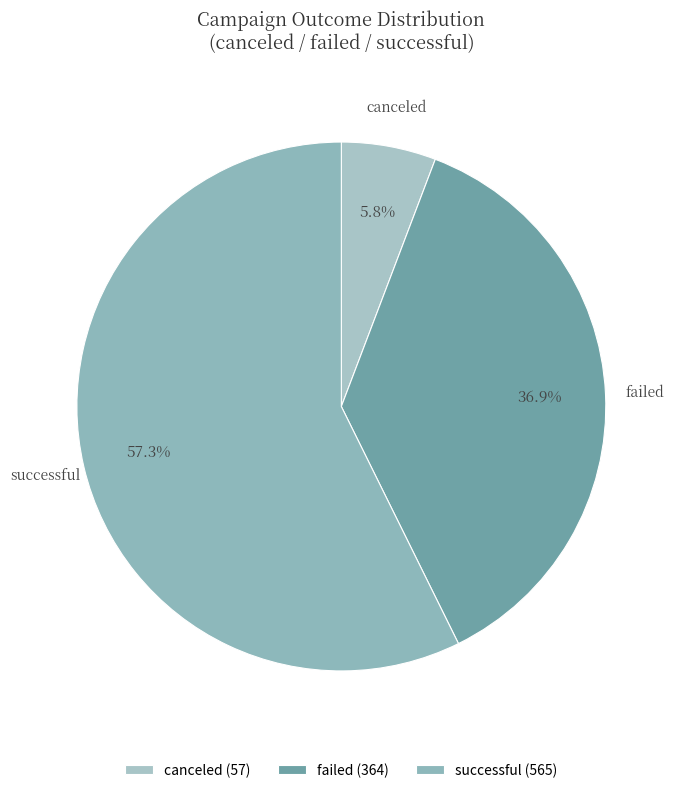

To the nearest percent, what percentage of the pie is canceled?

6%